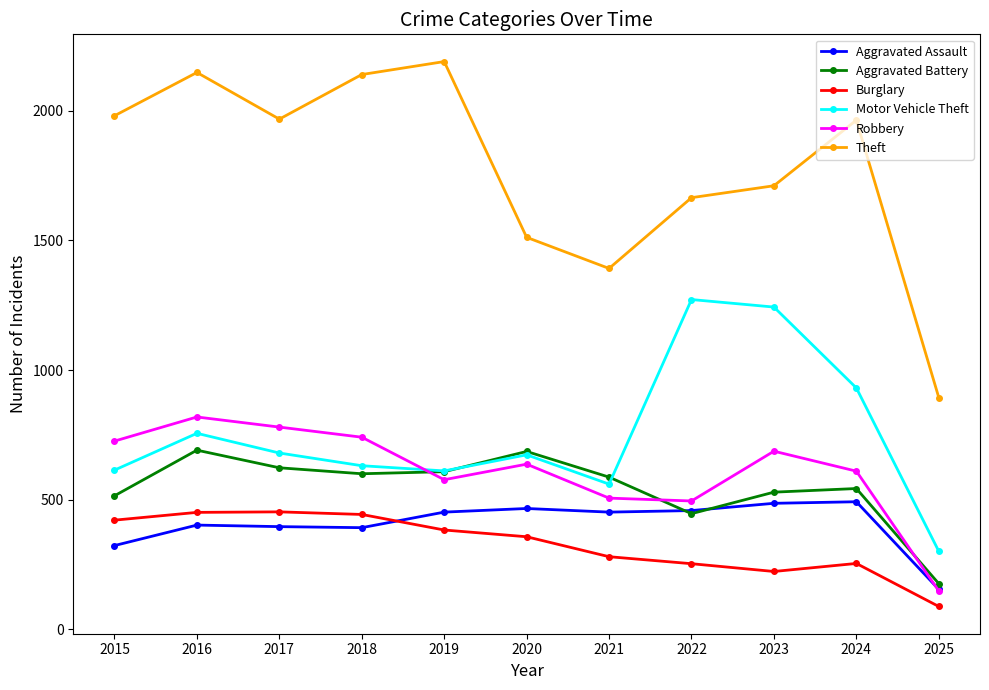

How many values in the Burglary series are below 357?

5